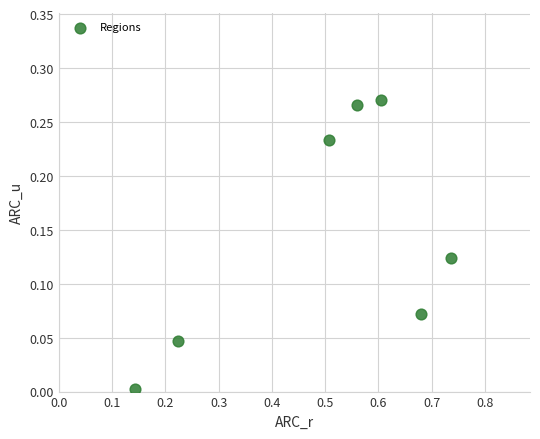

What is the average X value?

0.5